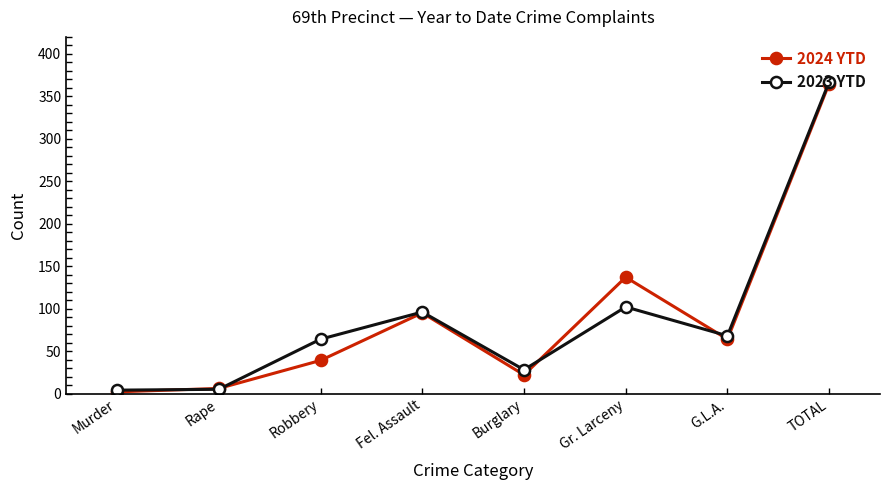

What is the approximate value of 2023 YTD at Fel. Assault, to the nearest 50?

100